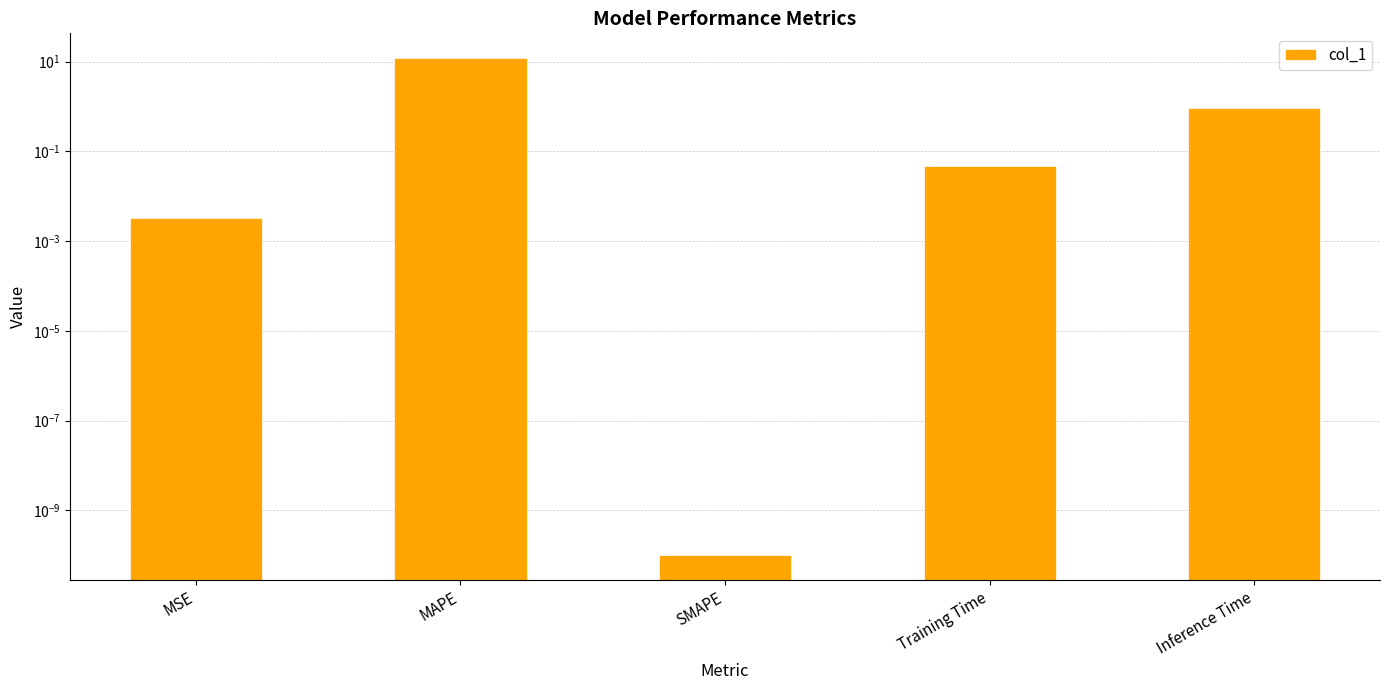

Which category has the highest value across all series?

MAPE